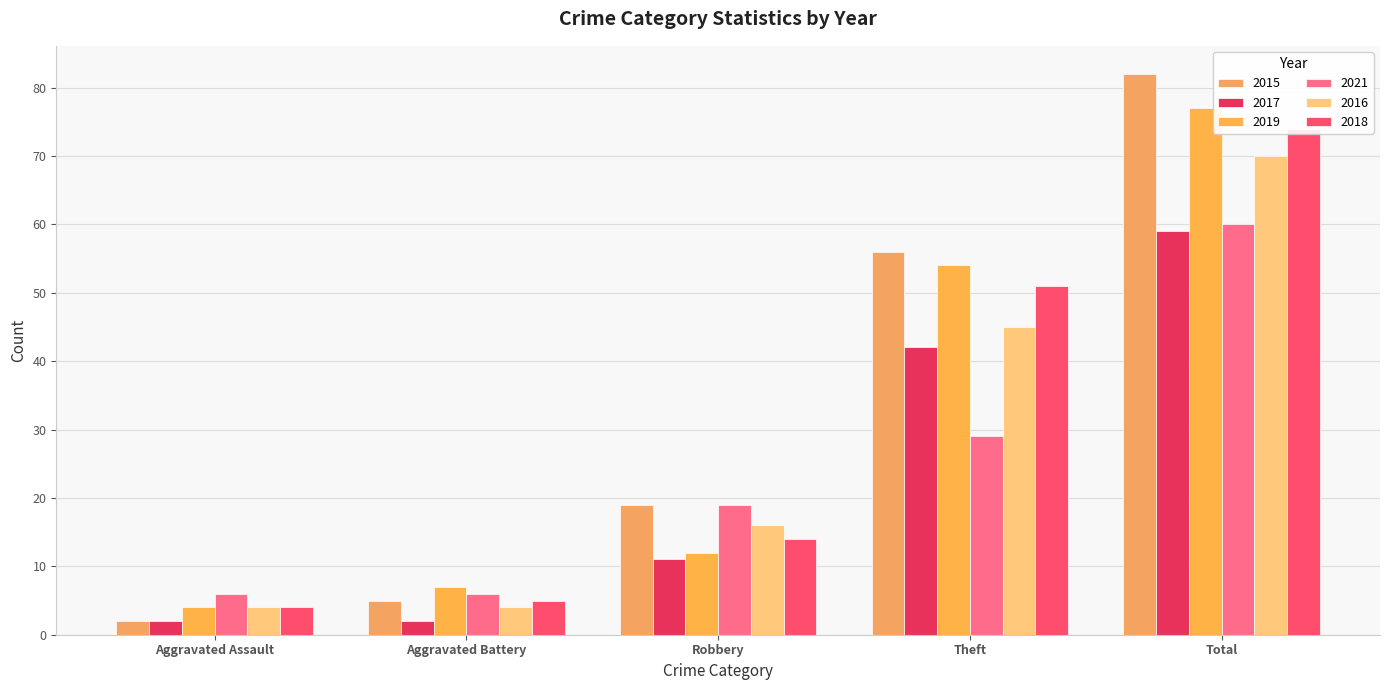

Which series has the largest range (max minus min)?

2015